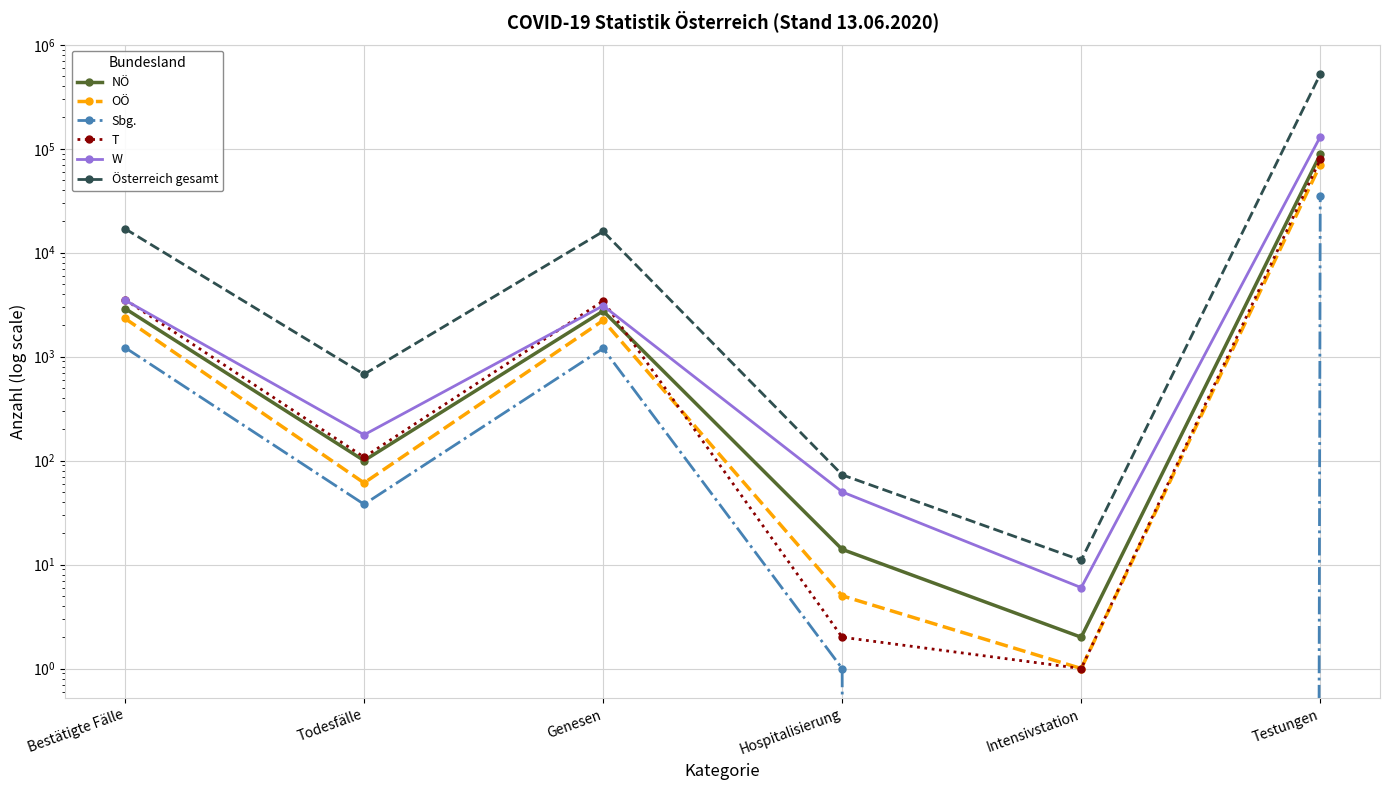

Where does the W series first go above 3091?

Bestätigte Fälle